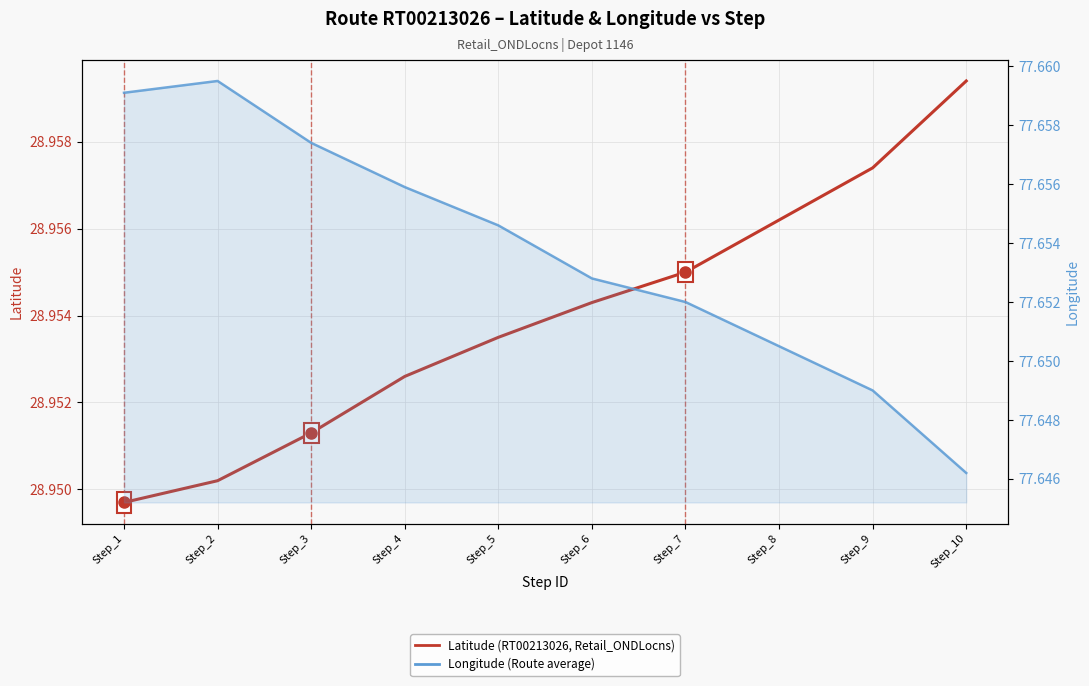

How many lines are shown in the chart?

2